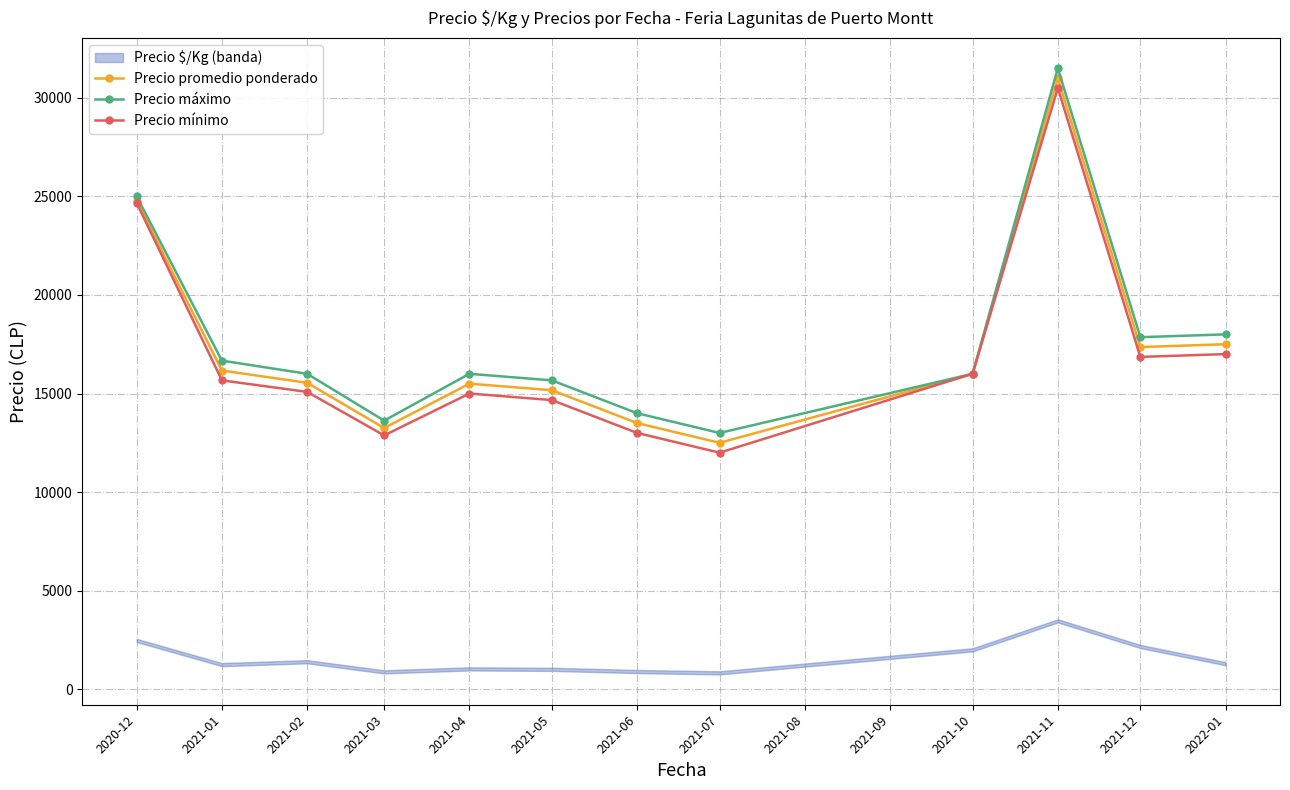

What is the approximate value of Precio máximo at 2021-05?

15667